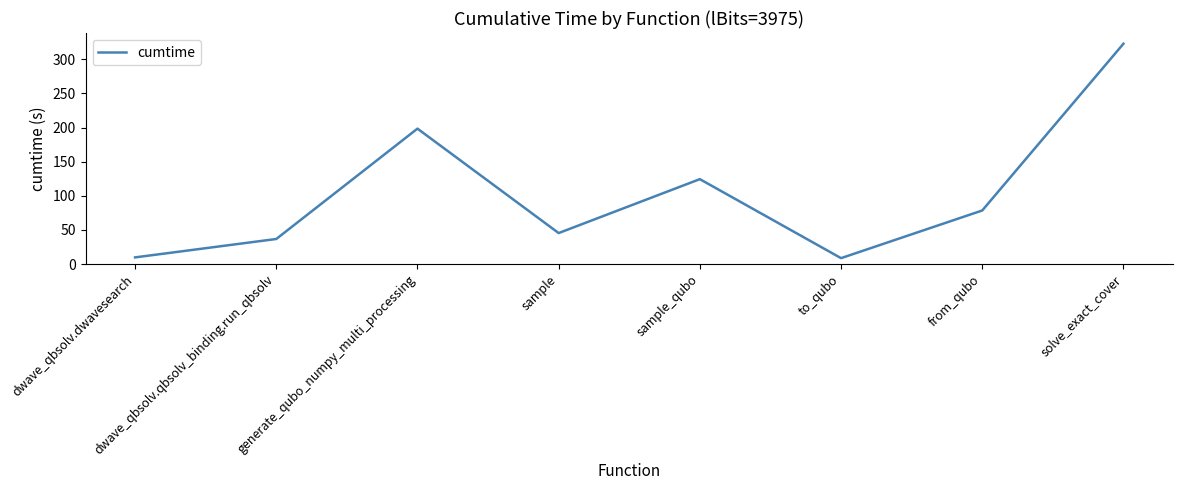

What is the minimum value shown in the chart?

8.7